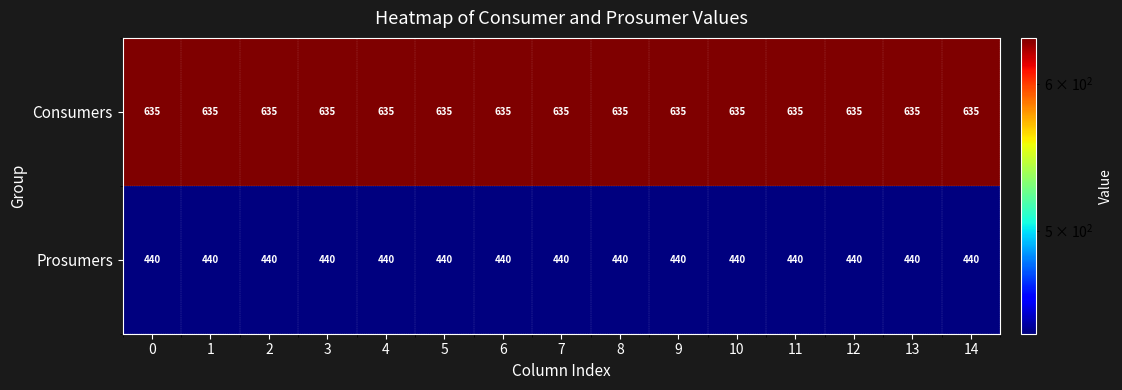

What value does the Consumers series have at 9?

635